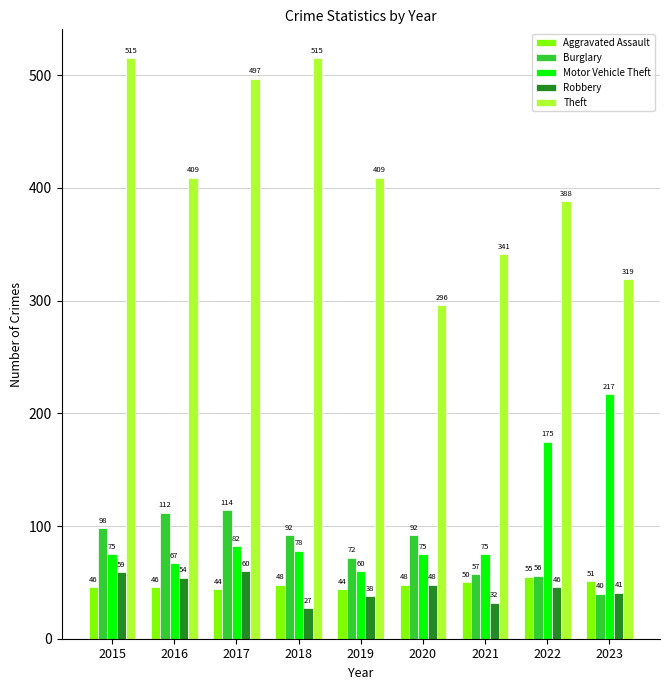

Which series has the widest spread of values?

Theft